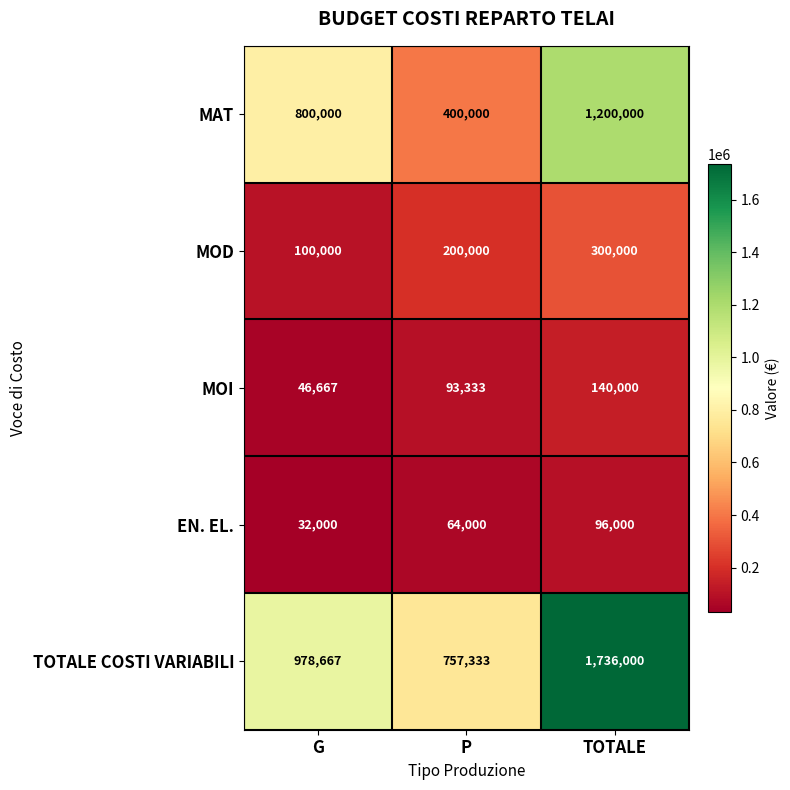

What is the spread (max minus min) of values at P?

693333